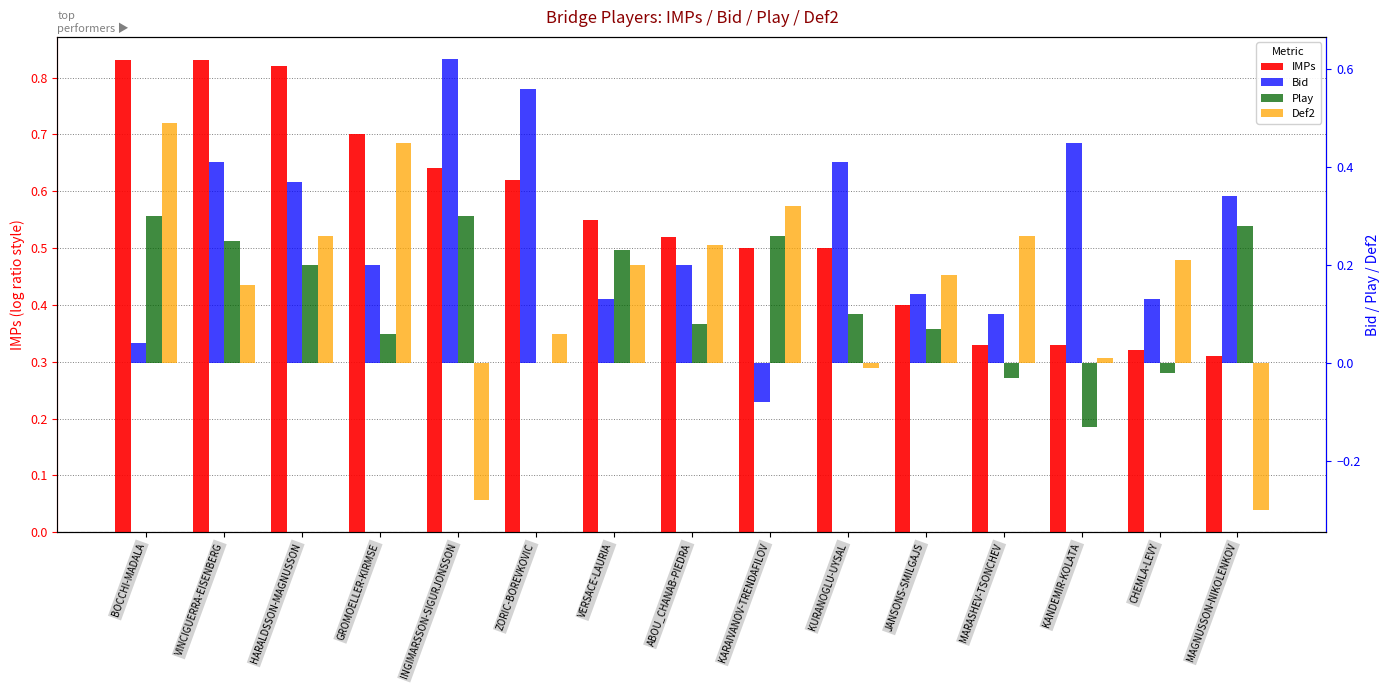

Which series has the largest total across all categories?

IMPs